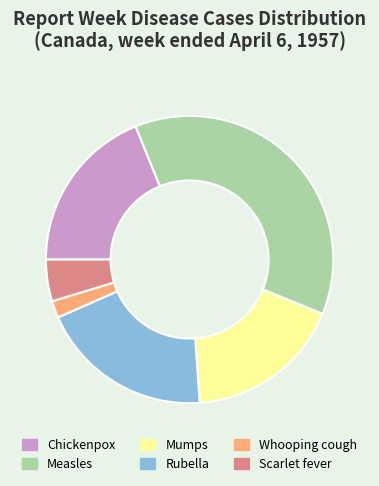

Do Scarlet fever and Mumps together represent more than half of the pie?

No